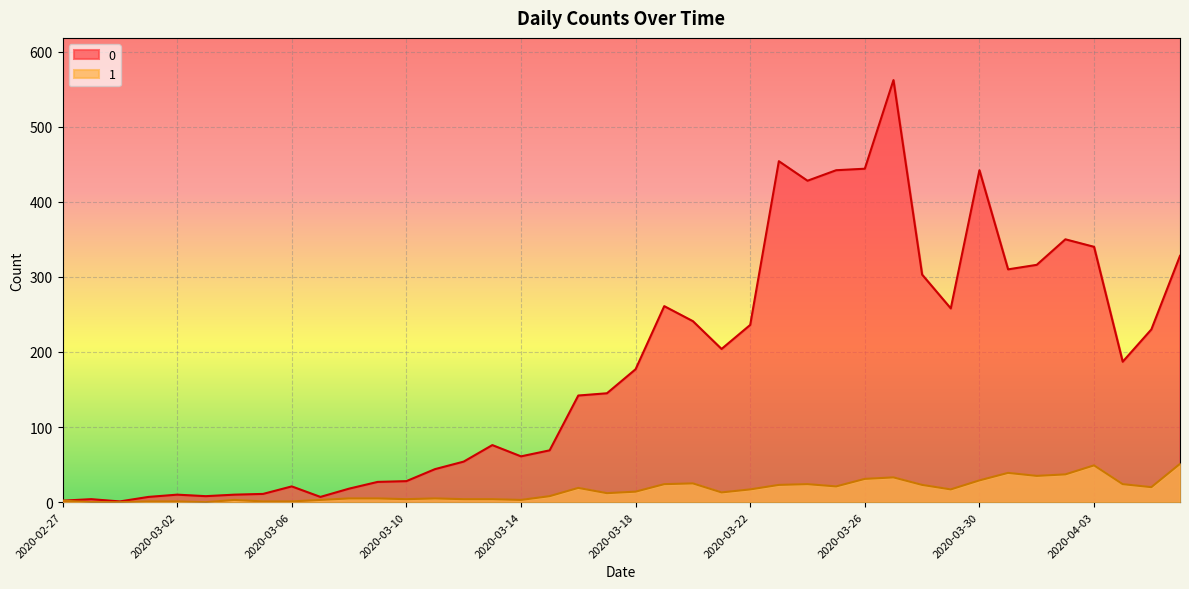

Count the number of categories in the chart.

40